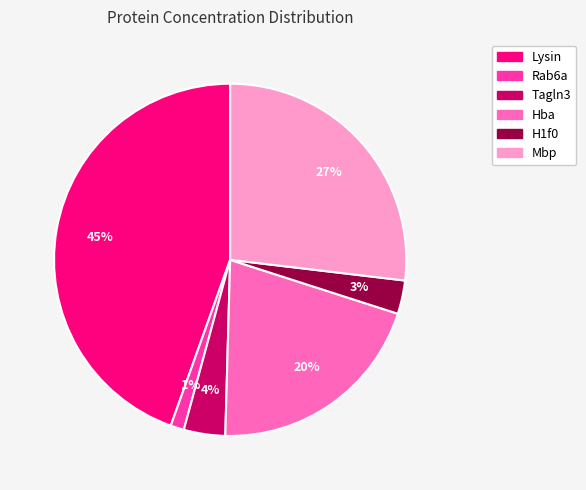

What percentage is the Hba slice, to the nearest percent?

20%